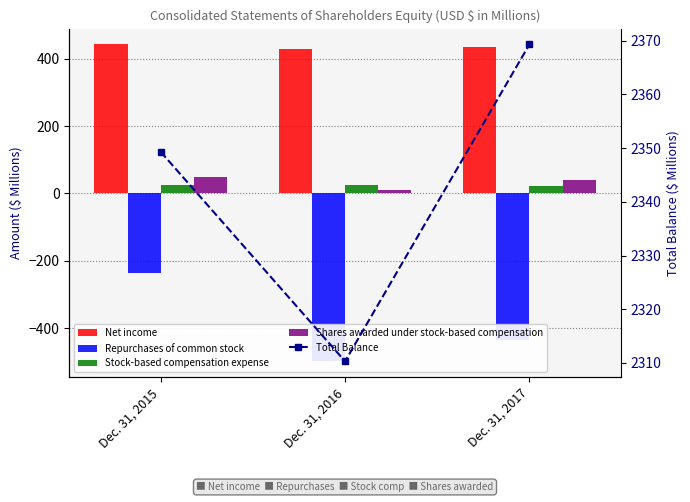

How many distinct data groups are displayed?

5